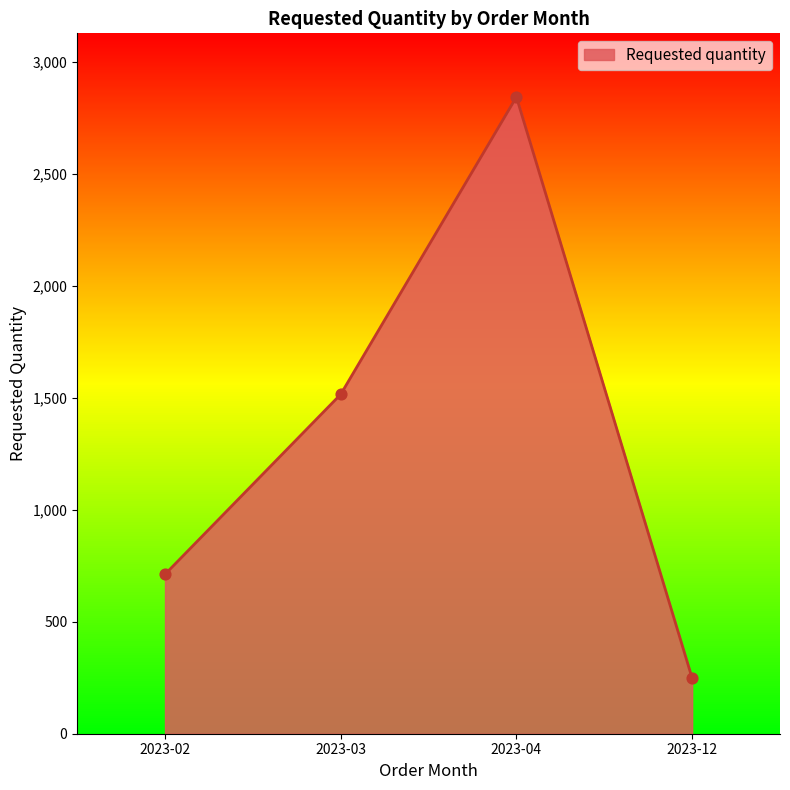

What is the ratio of the value at 2023-12 to the value at 2023-04?

0.1